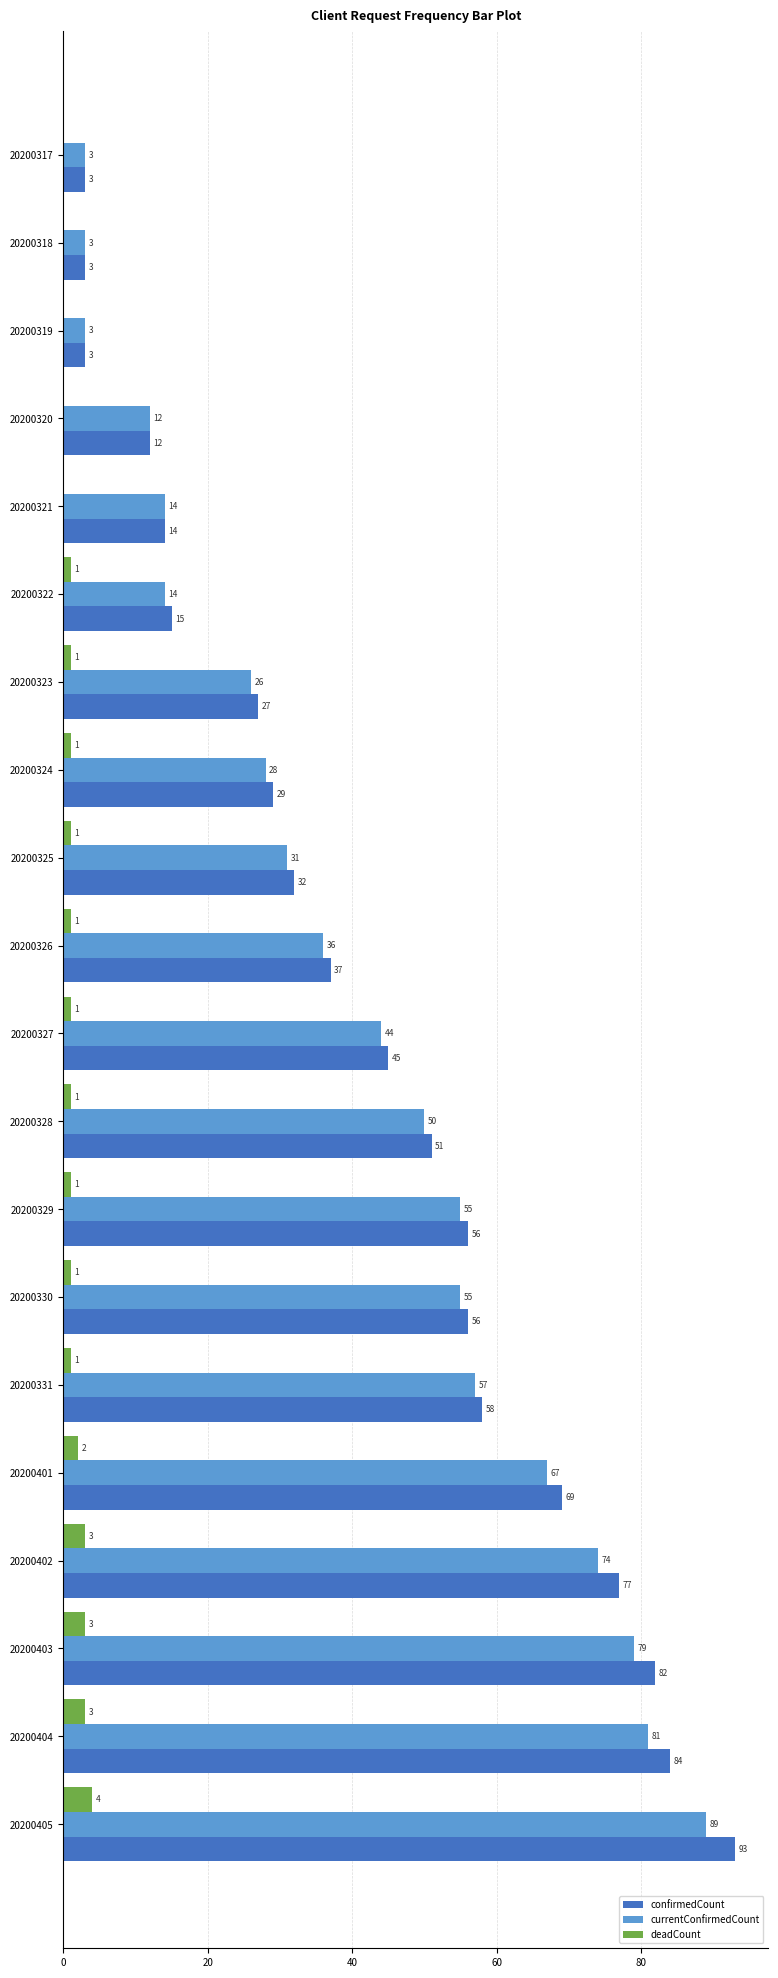

What is the sum of all confirmedCount values?

846